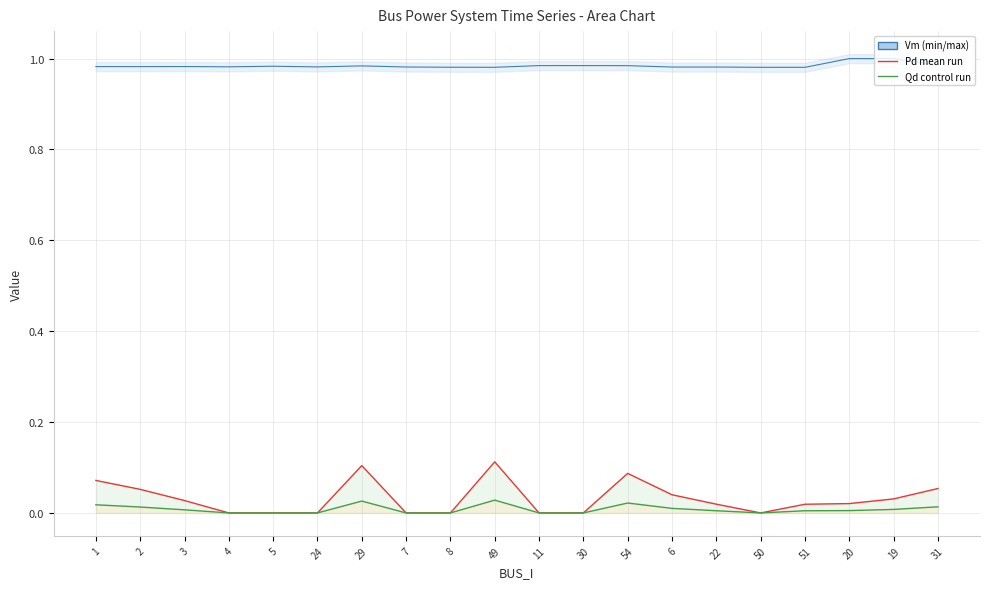

Which has a higher value, 6 or 19?

19